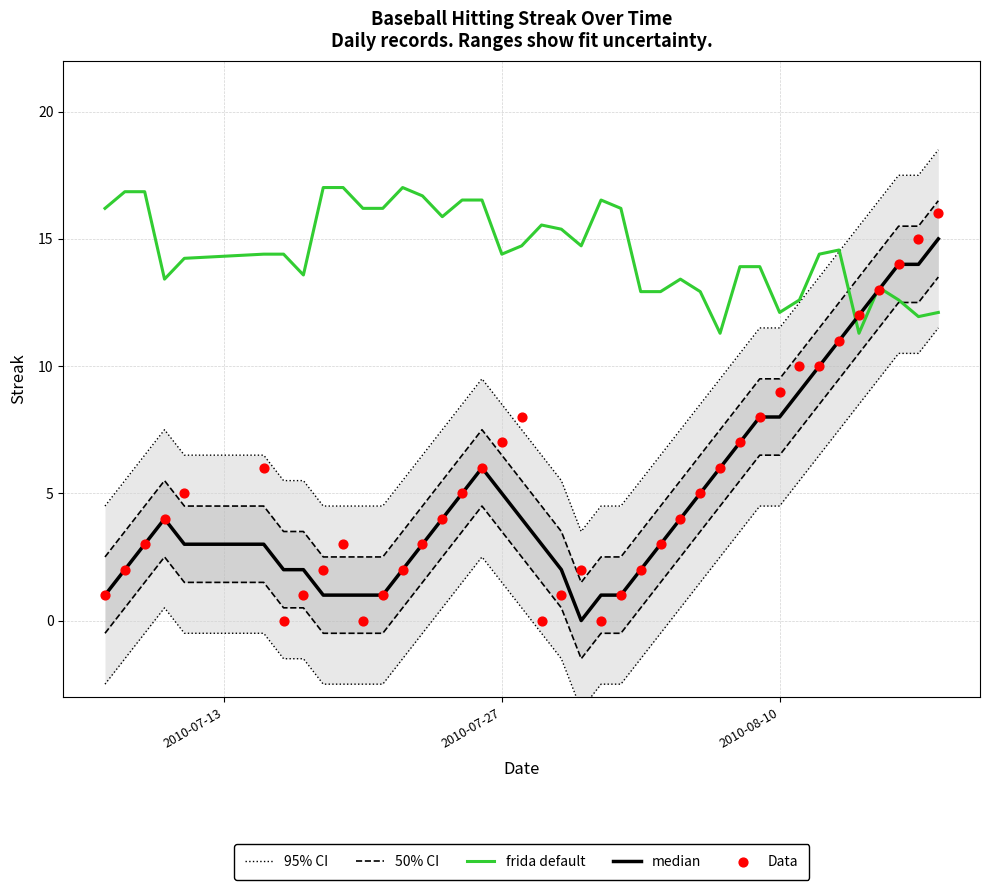

What are all the series names shown in the legend?

95% CI, 50% CI, frida default, median, Data